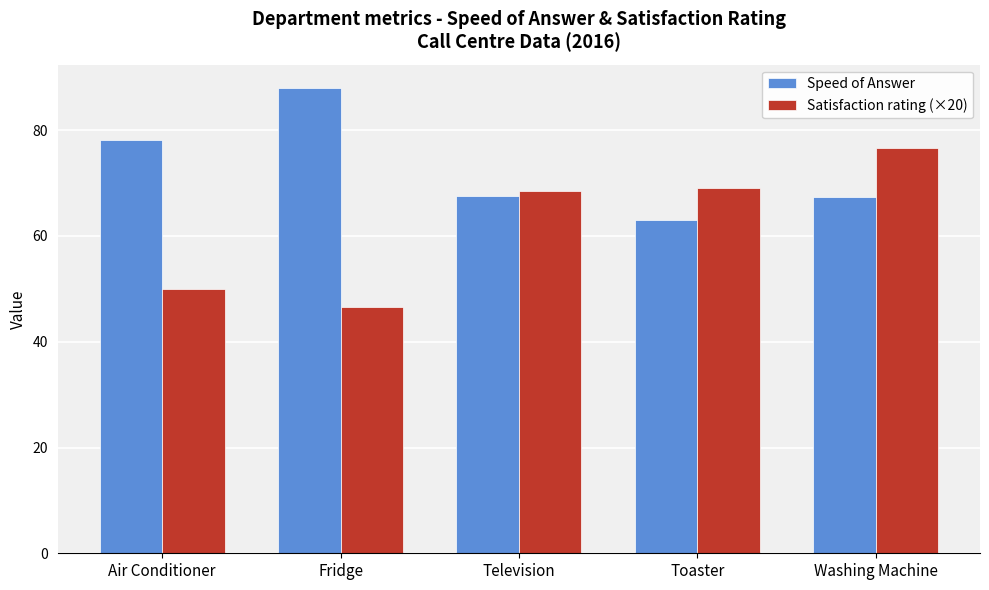

What are all the series names shown in the legend?

Speed of Answer, Satisfaction rating (×20)